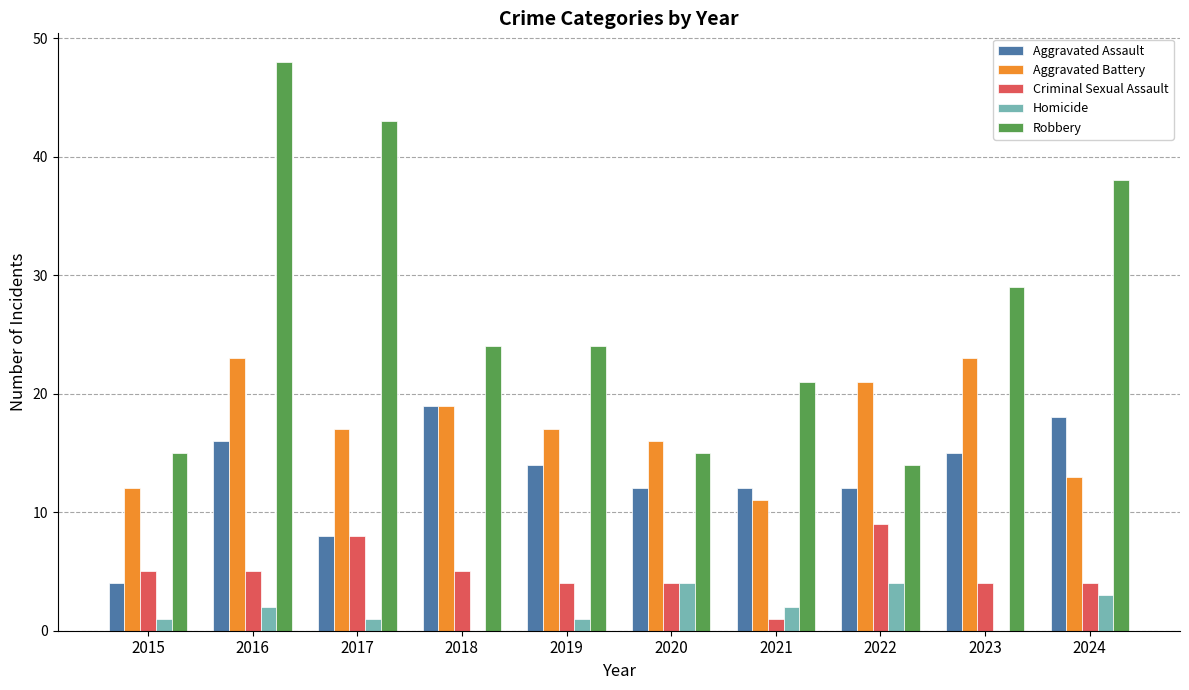

Which series has the largest range (max minus min)?

Robbery